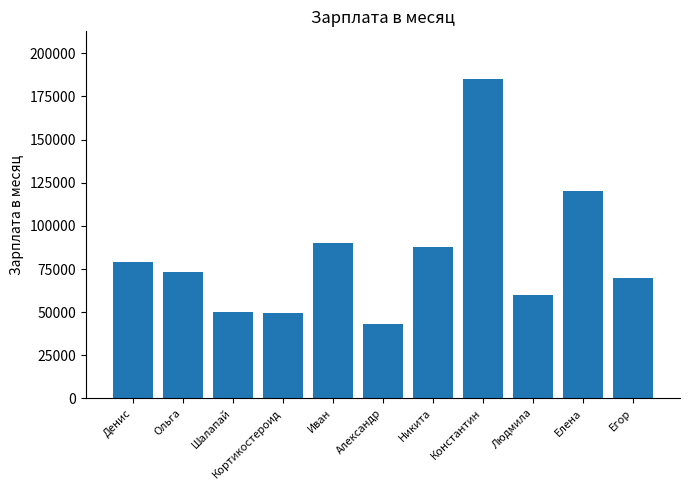

What is the smallest value displayed?

43000